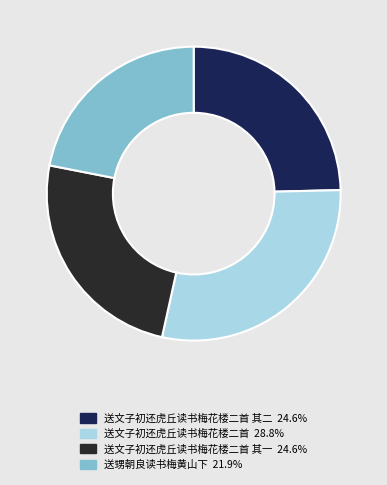

Does any single category account for the majority?

No